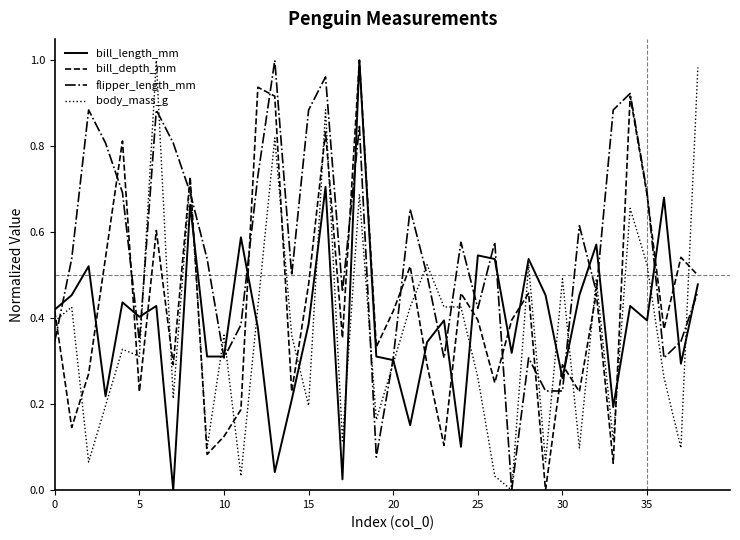

Which series has the largest total across all categories?

flipper_length_mm